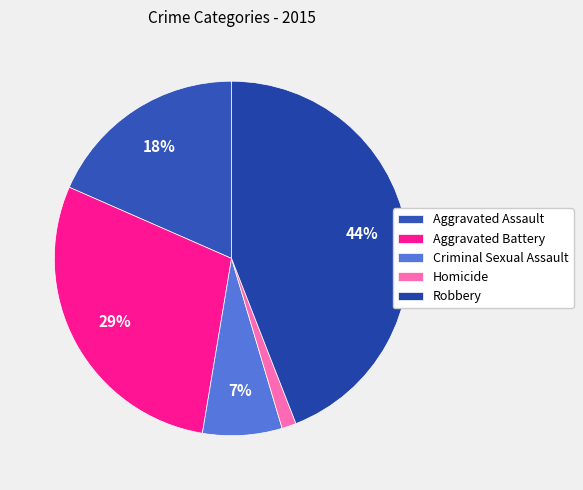

Which category has the smallest portion of the pie?

Homicide